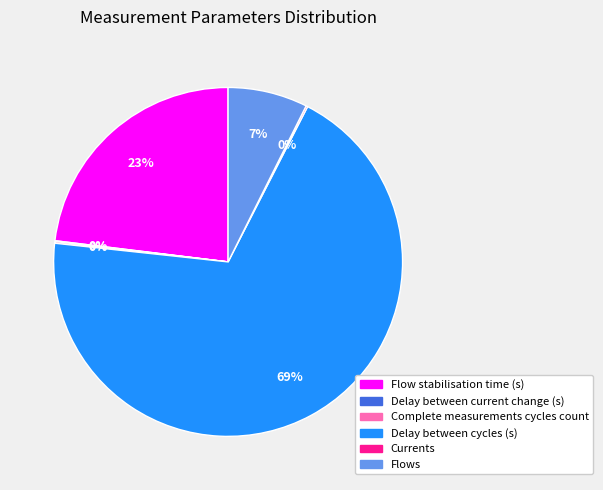

Is it true that Delay between cycles (s) is 62% of the pie?

False